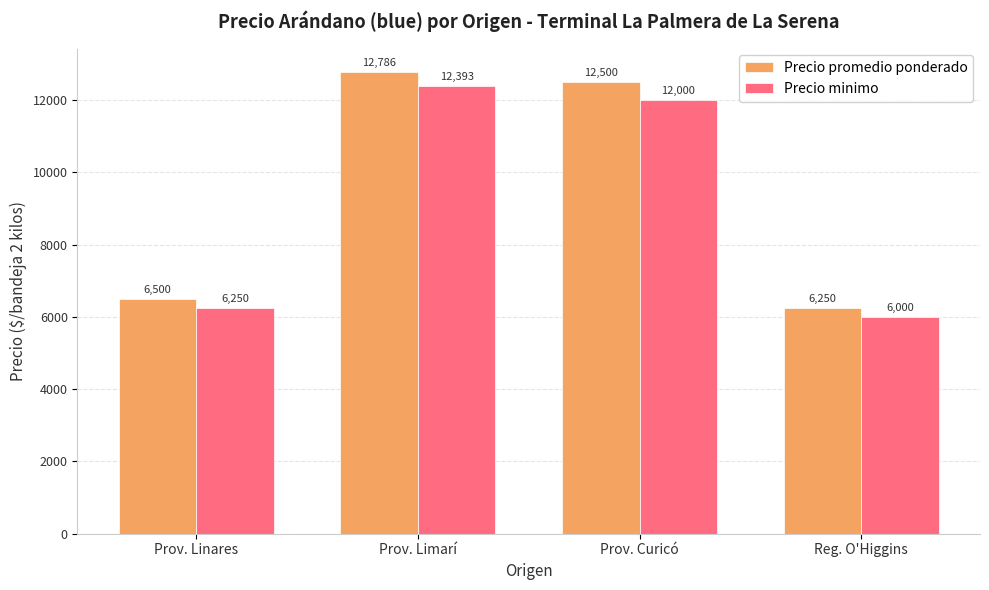

Which category has the lowest value across all series?

Reg. O'Higgins